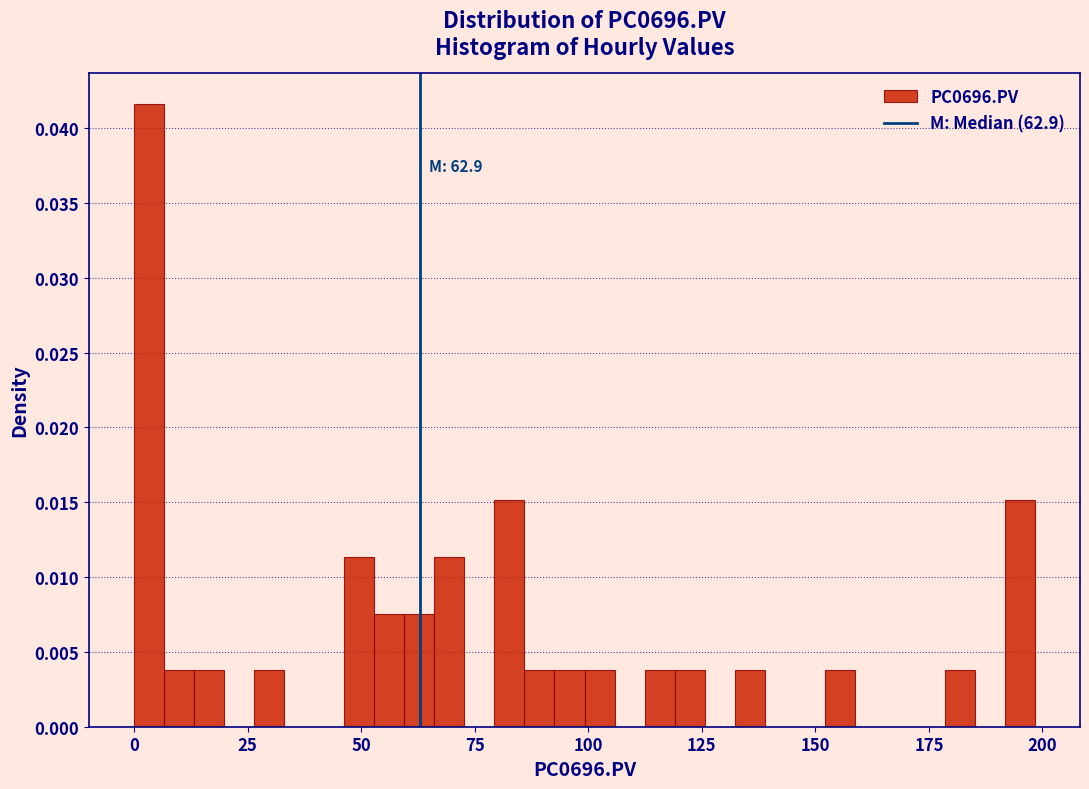

Read against the x-axis, roughly where is the centre of the tallest bar?

5